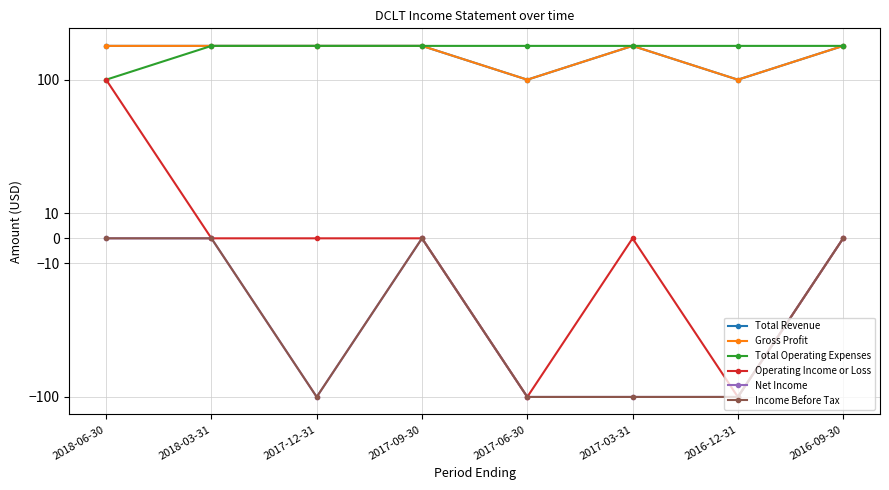

True or false: Total Operating Expenses and Total Revenue cross at least once.

False